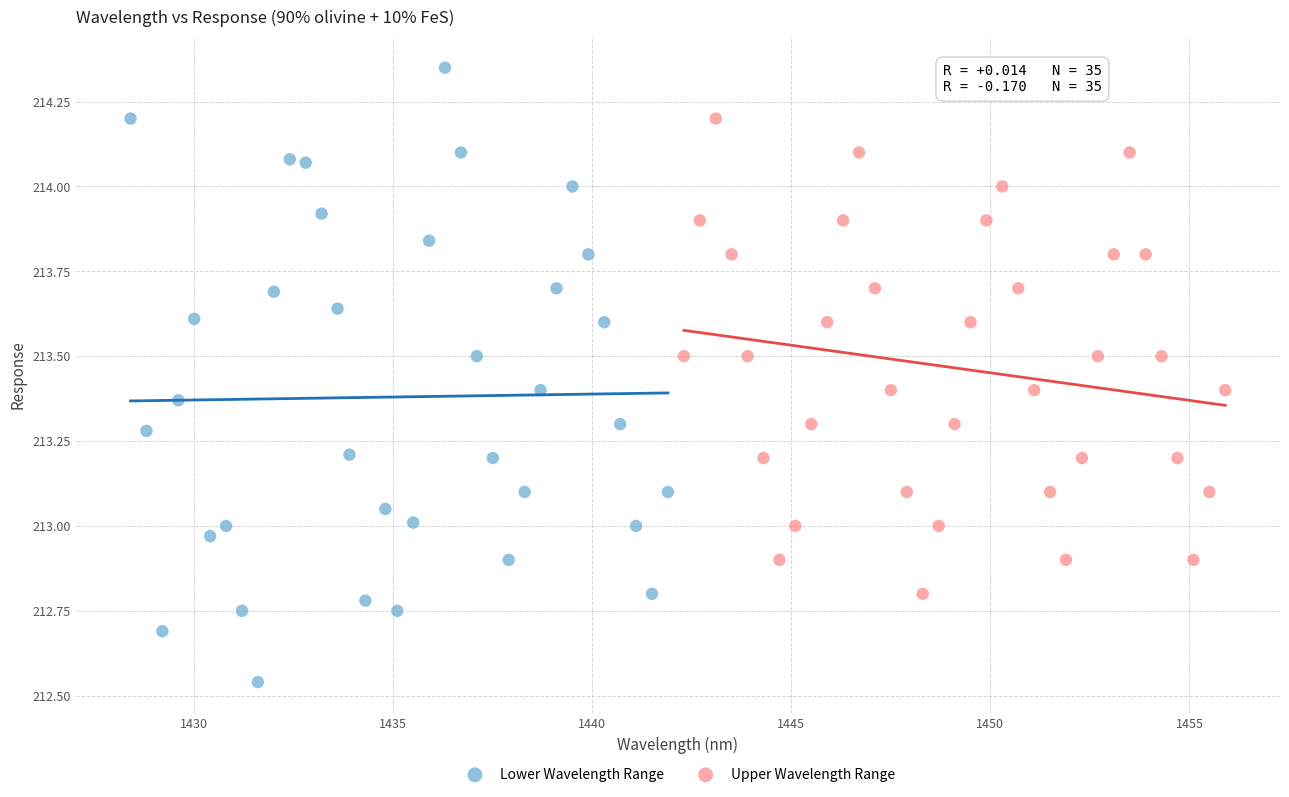

Which series contains the highest Y value?

Lower Wavelength Range